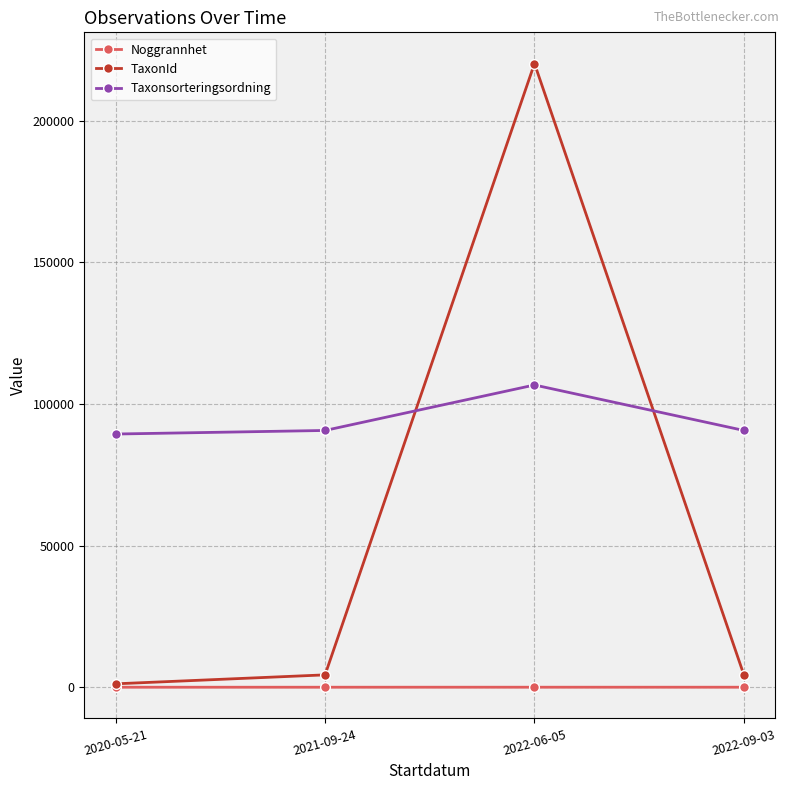

What is the sum of all Taxonsorteringsordning values?

377405